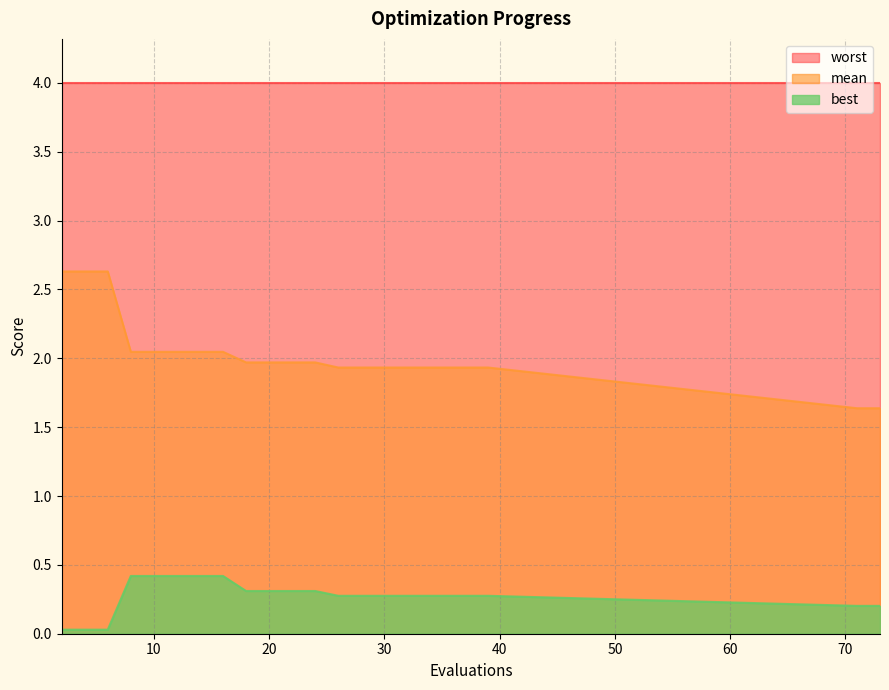

What is the lowest value of the worst series?

4.0